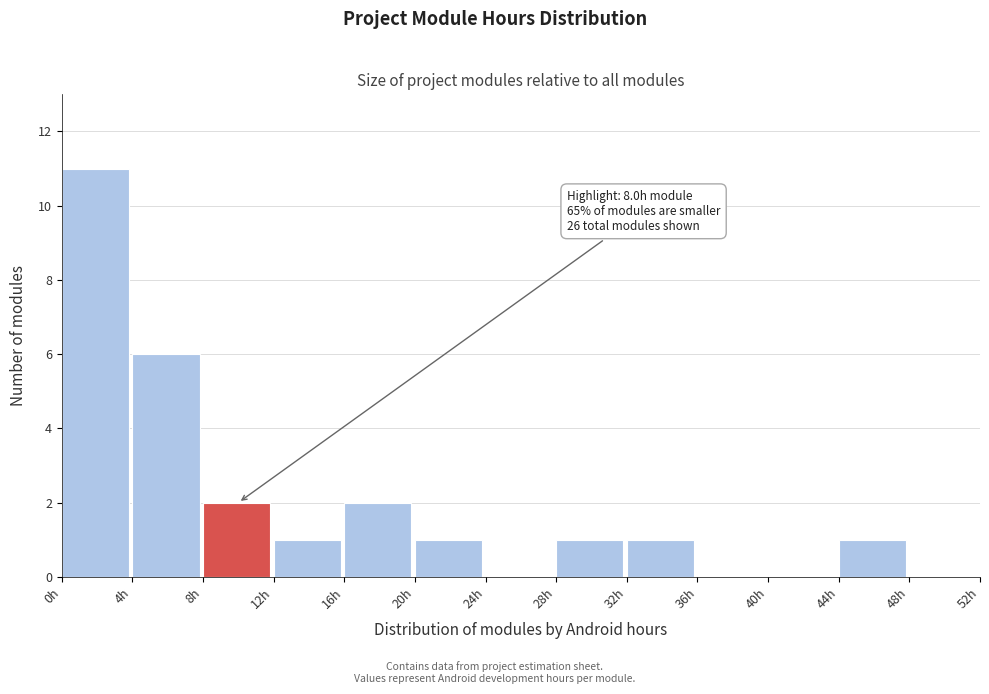

Which range on the x-axis has the tallest bar?

0 to 4